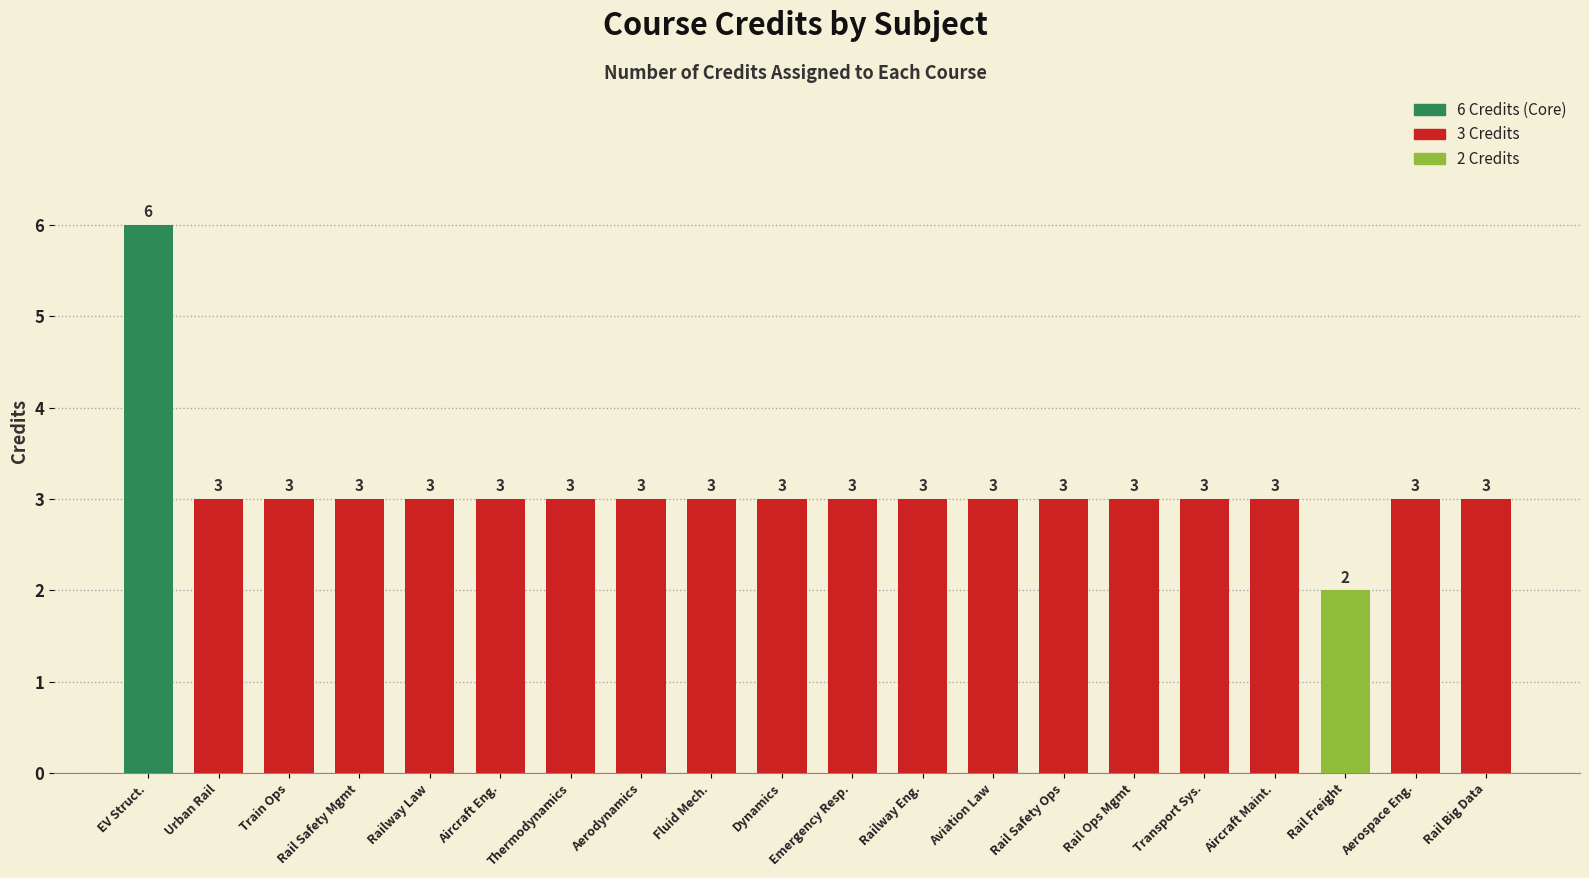

True or false: the data shows 10 at EV Struct..

False